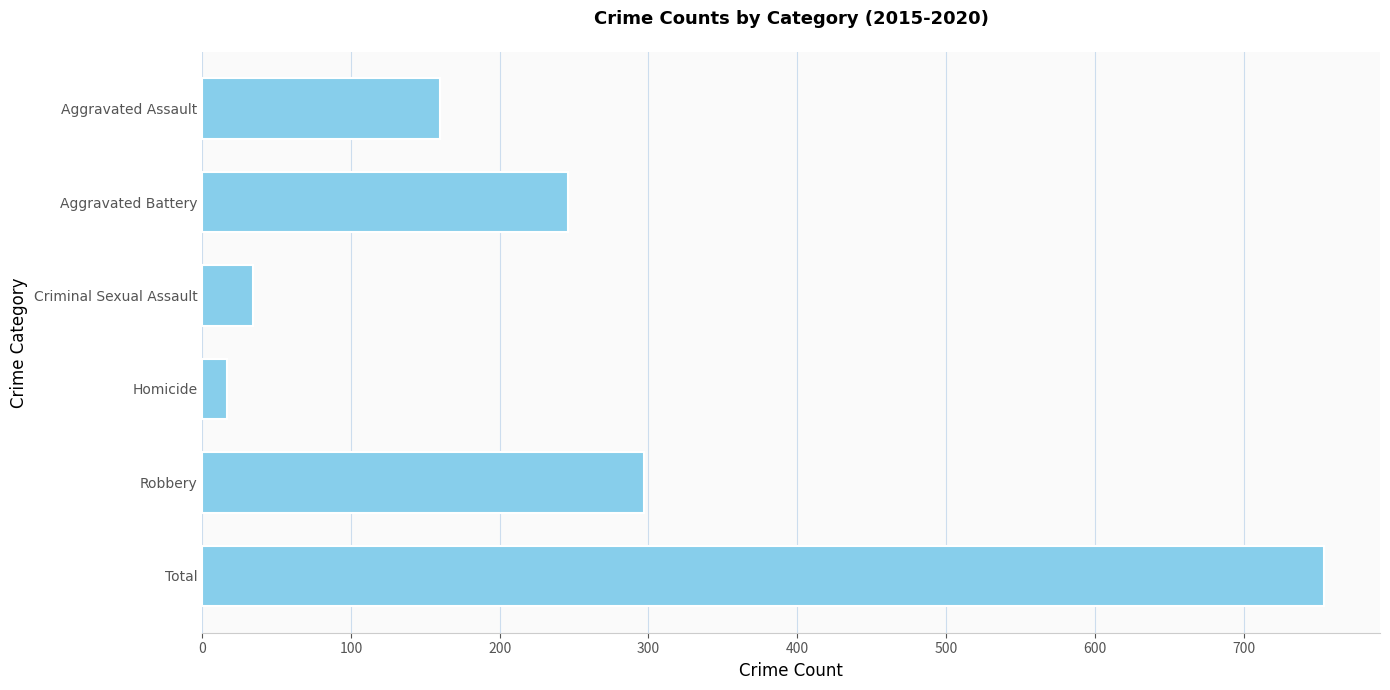

What is the value of the 6th bar from the top?

754